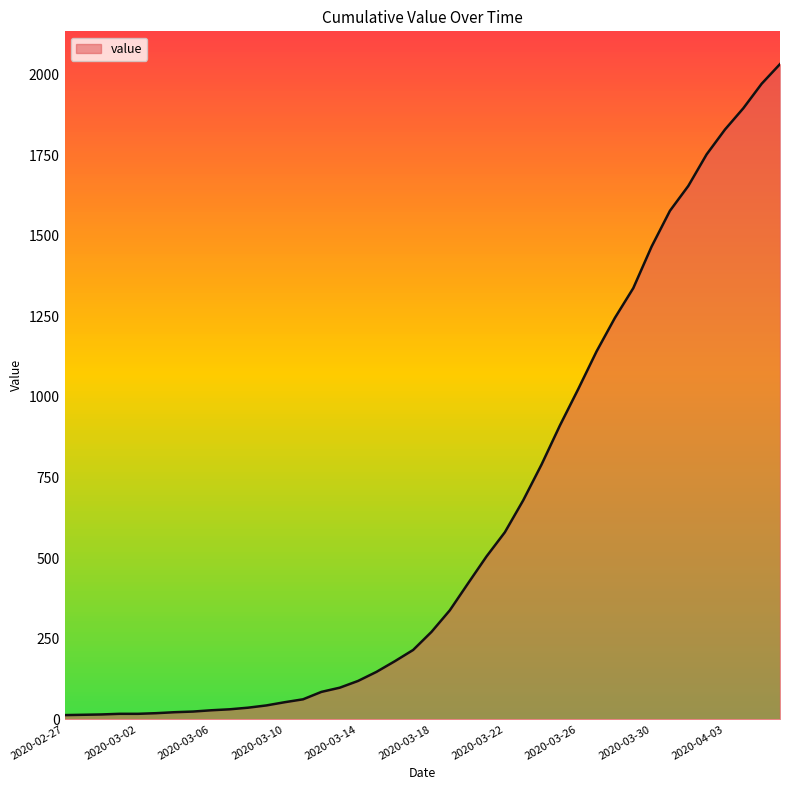

The value at 2020-03-02 is 11. True or false?

False